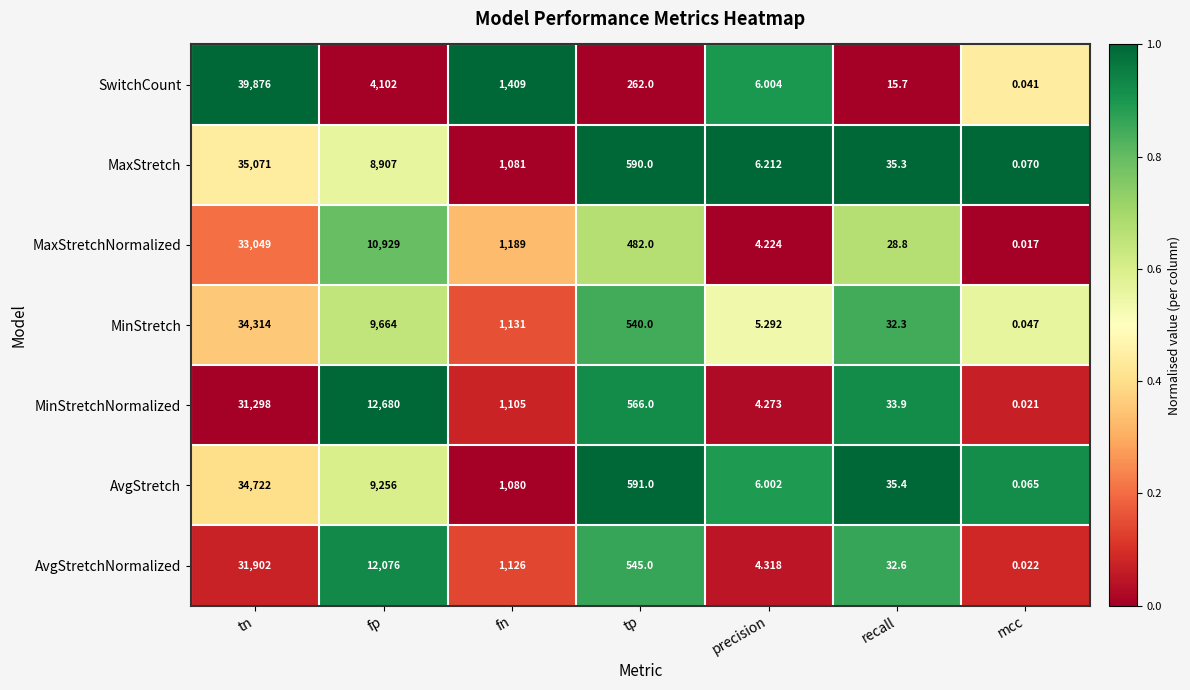

Which series changed the most between tn and mcc?

SwitchCount